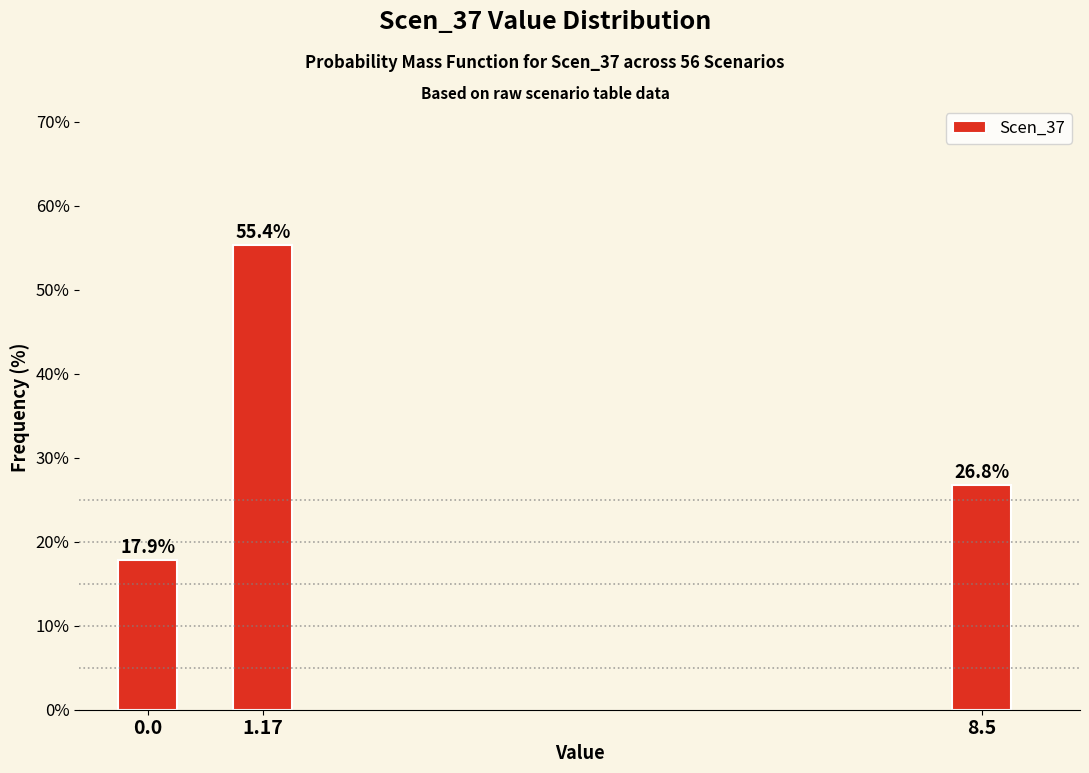

Reading left to right, list all the values displayed in this chart.

0.0=17.9	1.17=55.4	8.5=26.8